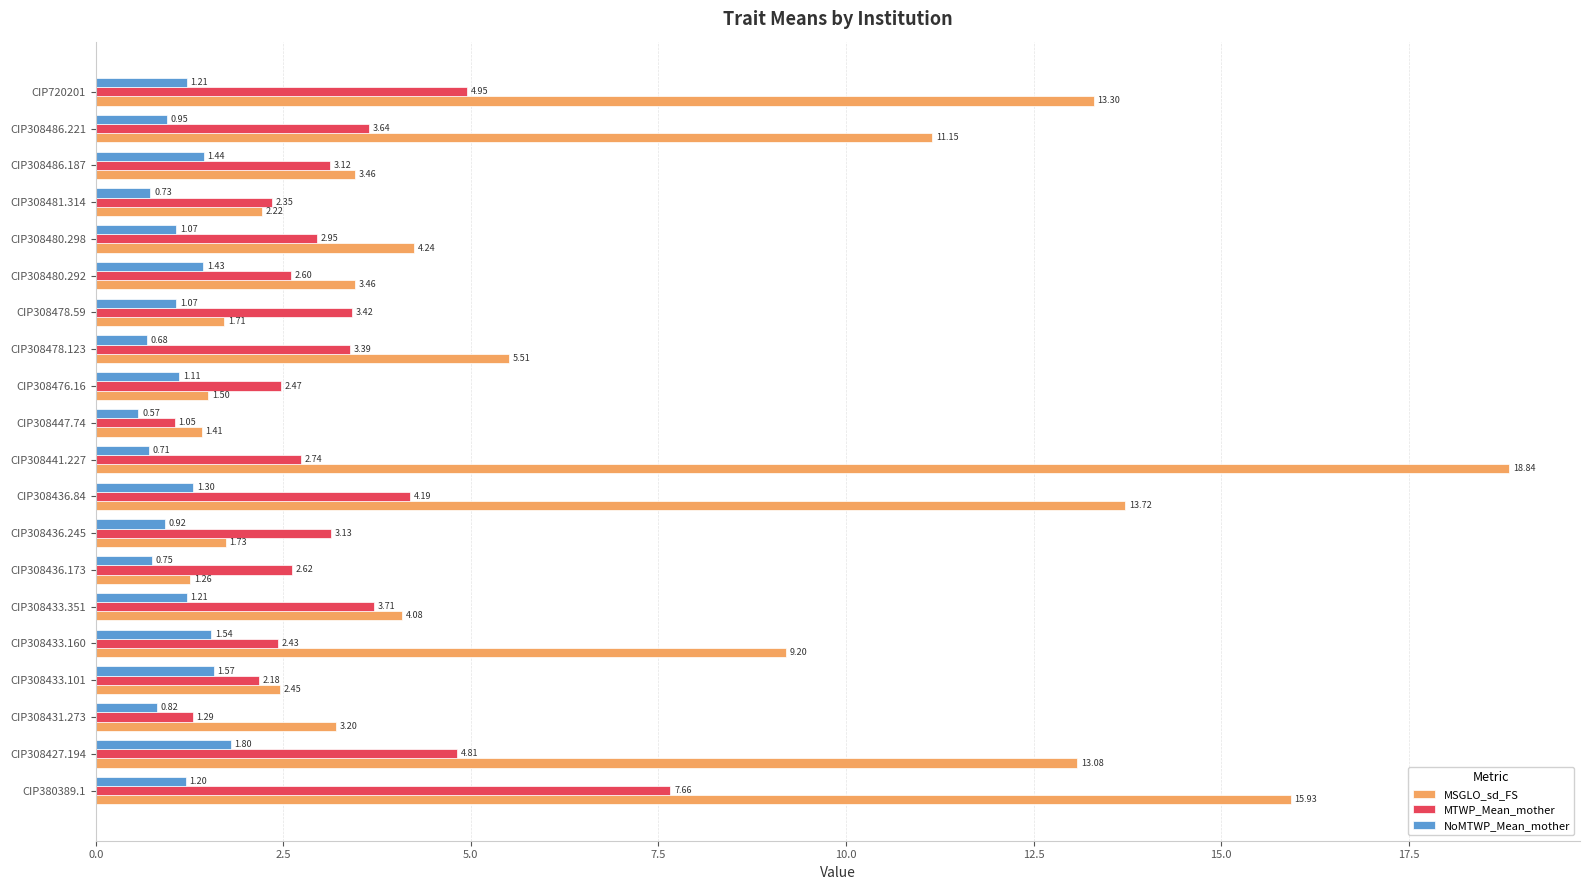

What is the average value of the MSGLO_sd_FS series?

6.6